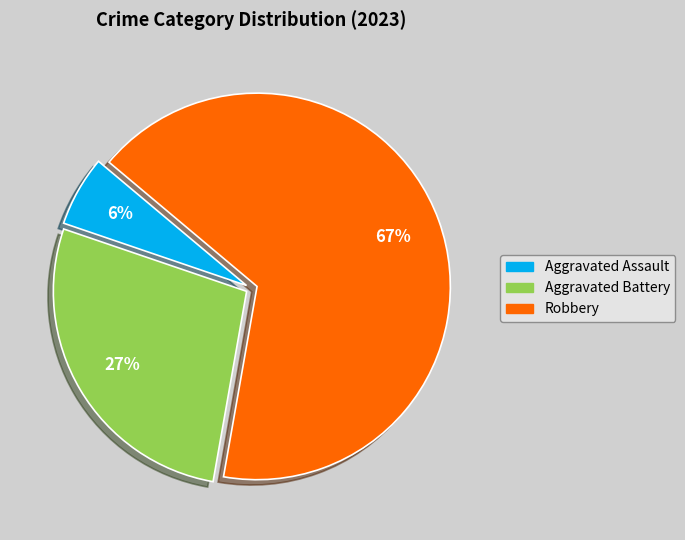

To the nearest percent, what is the average slice percentage?

33%